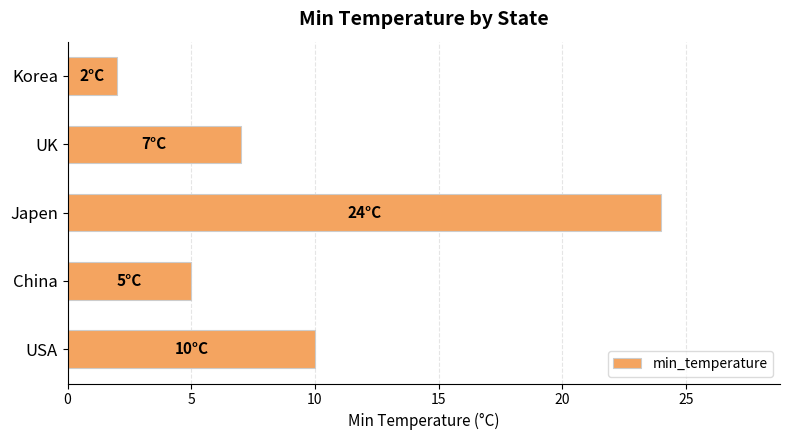

The value at China is 1. True or false?

False